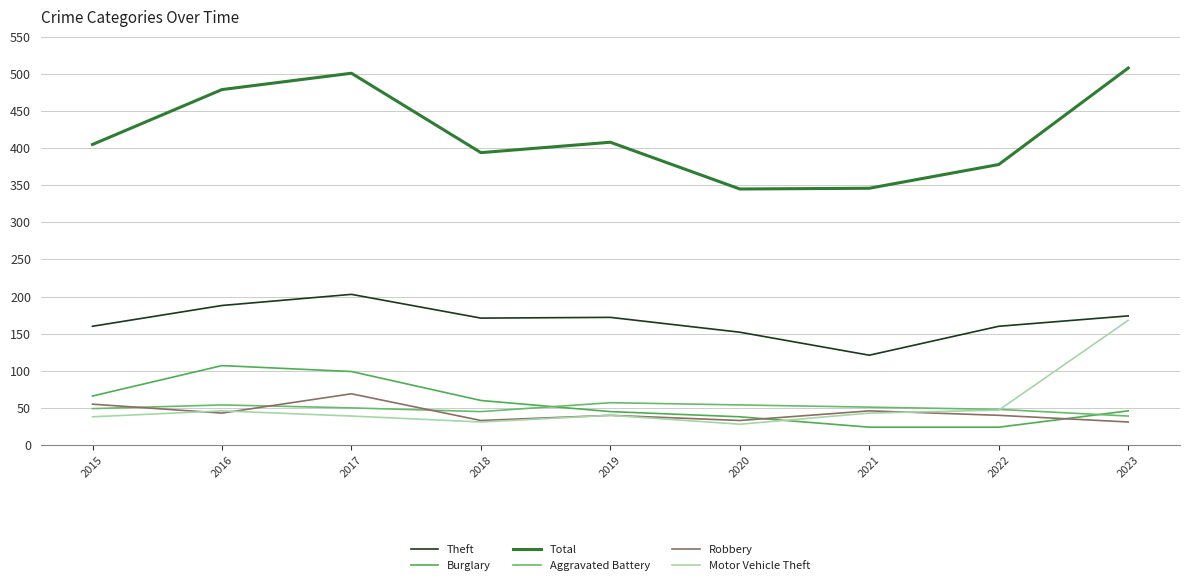

Does the chart have visible grid lines?

Yes